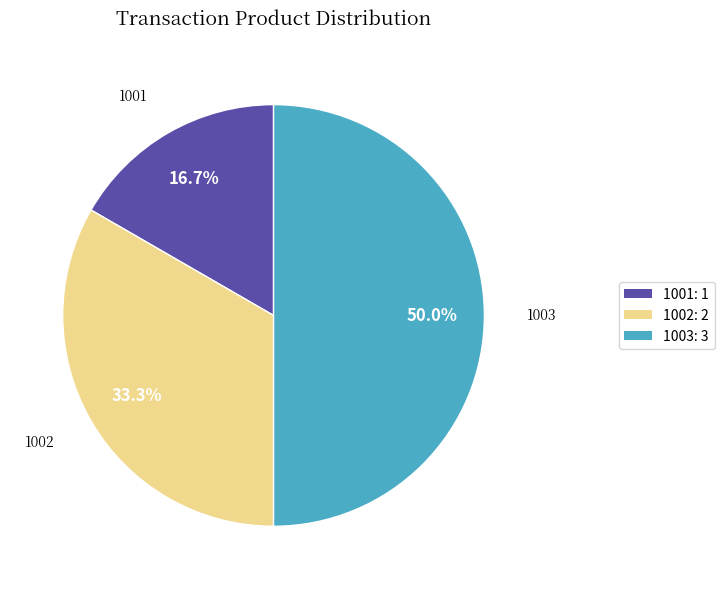

Does 1001 account for over 50% of the chart?

No